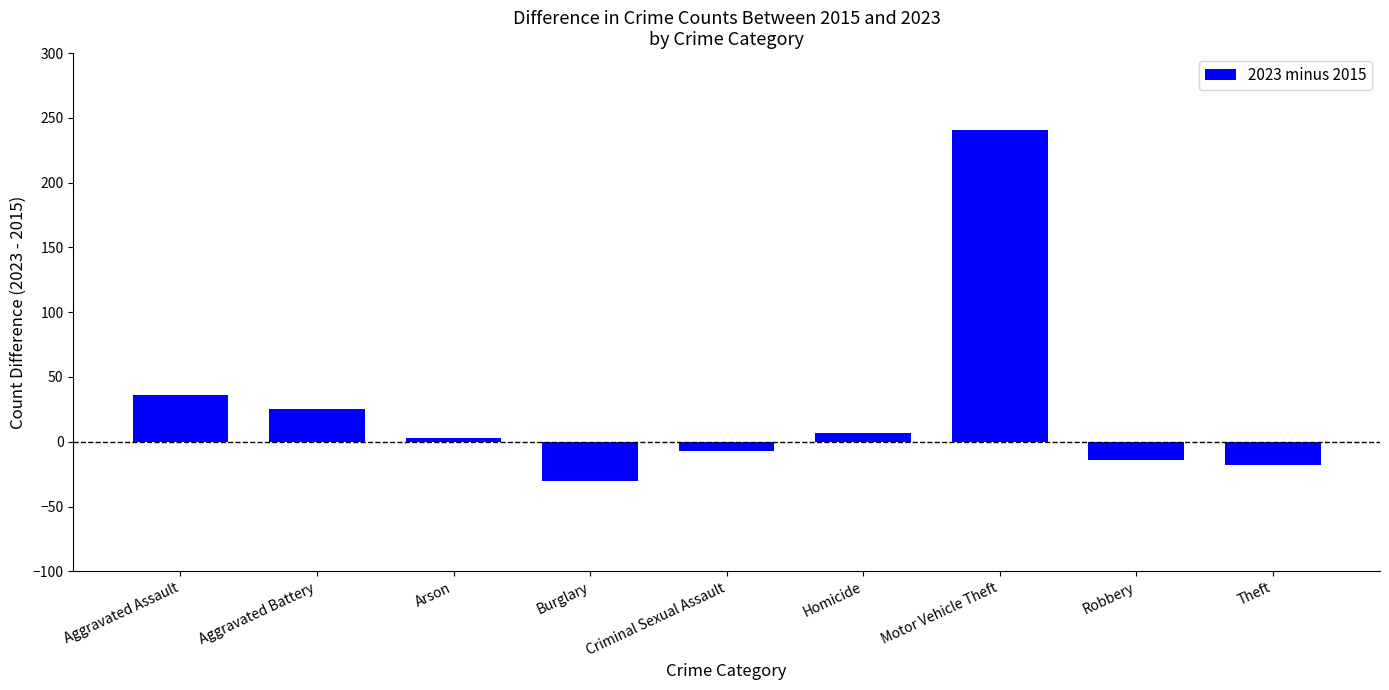

Is it true that the value at Burglary is -30?

True